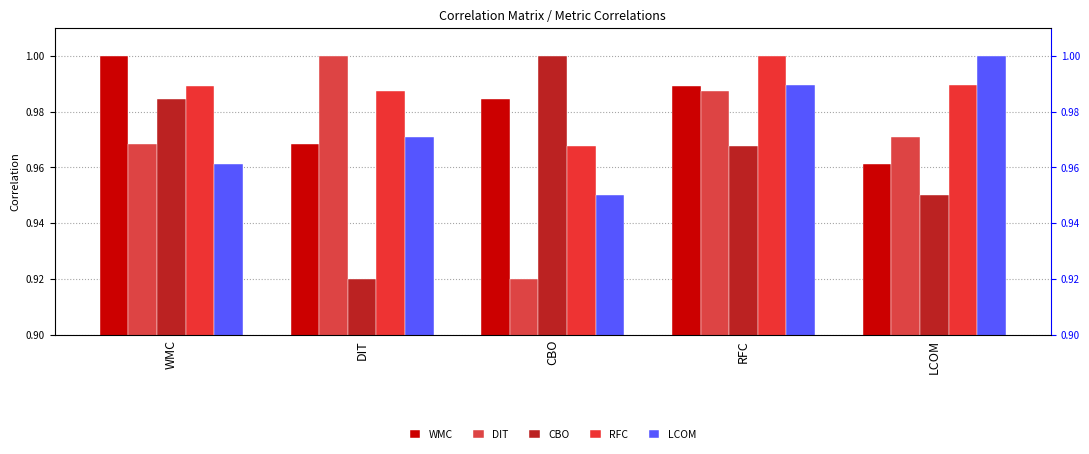

At how many categories does at least one series exceed 0?

5